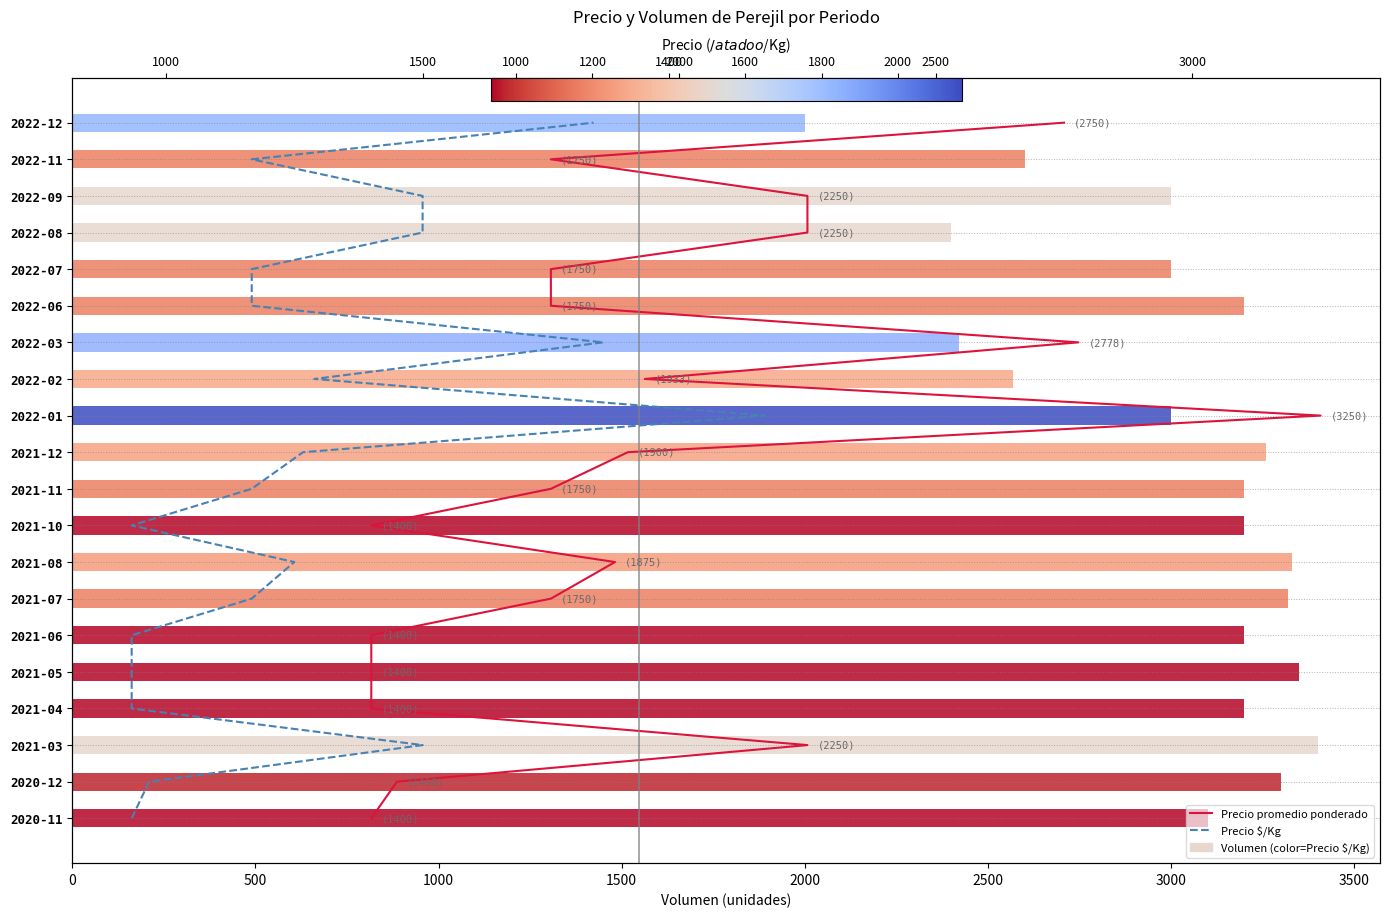

Does the chart contain any negative values?

No